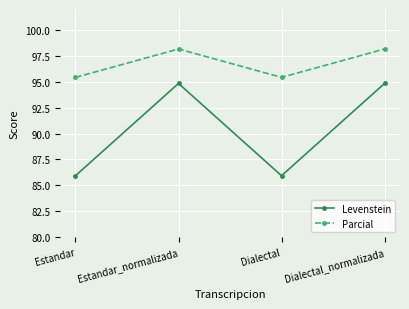

What is the approximate value of Levenstein at Dialectal?

85.9